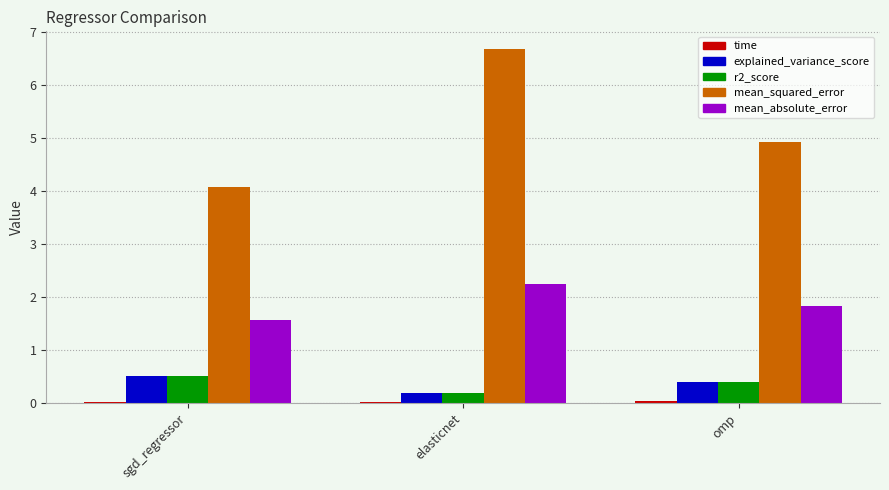

Does the chart contain stacked bars?

No